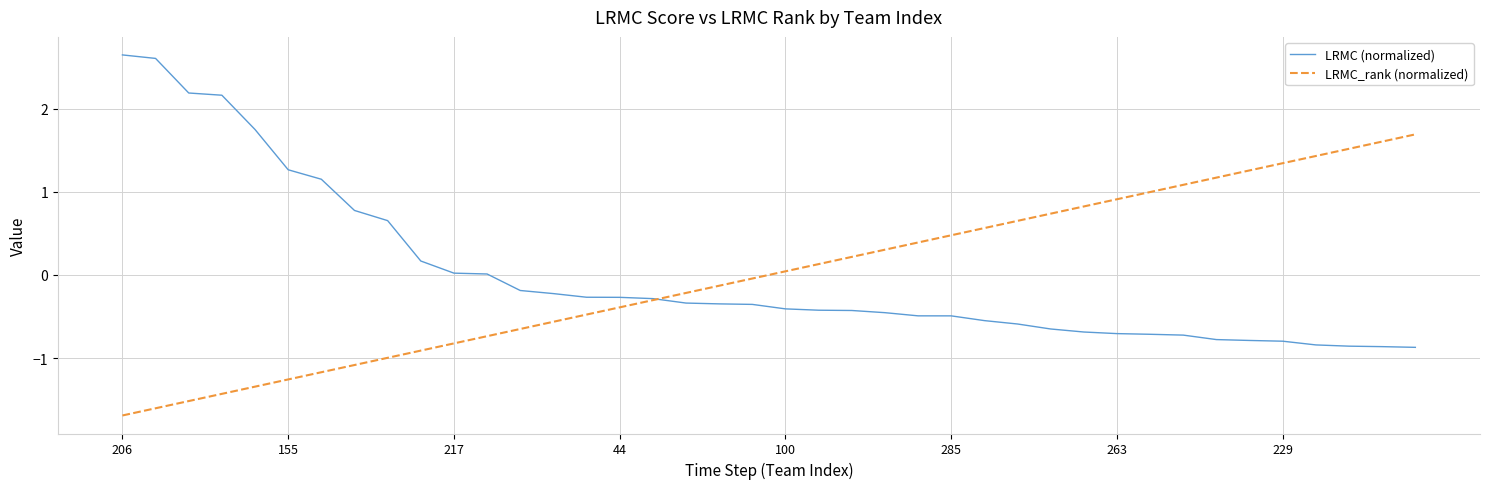

List the series in order of their peak value, lowest first.

LRMC_rank (normalized), LRMC (normalized)